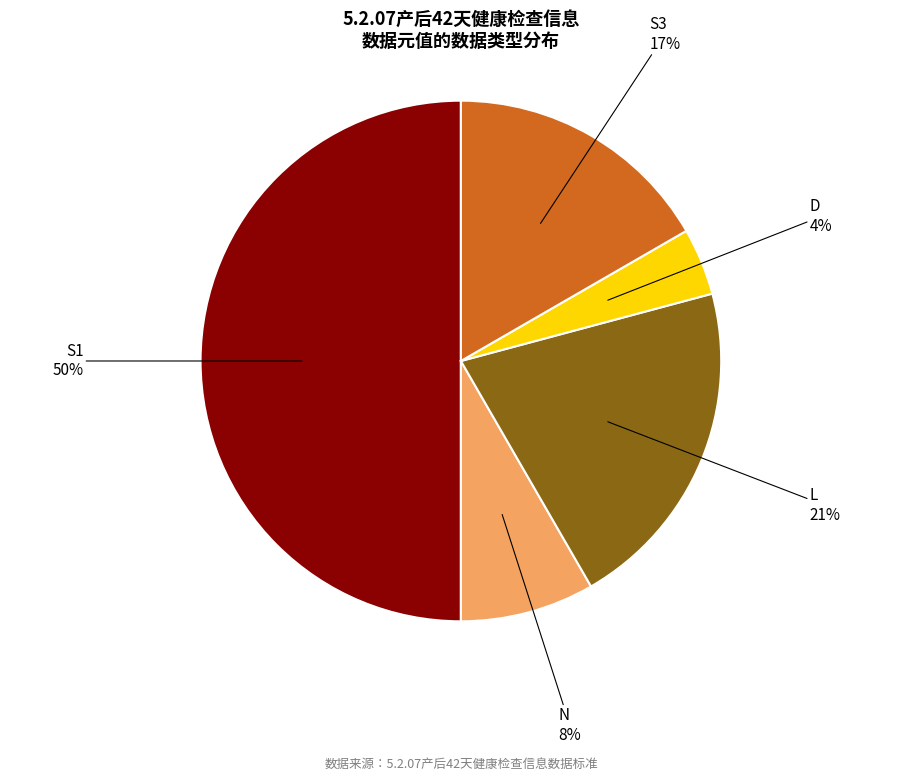

Count the number of slices in the pie.

5